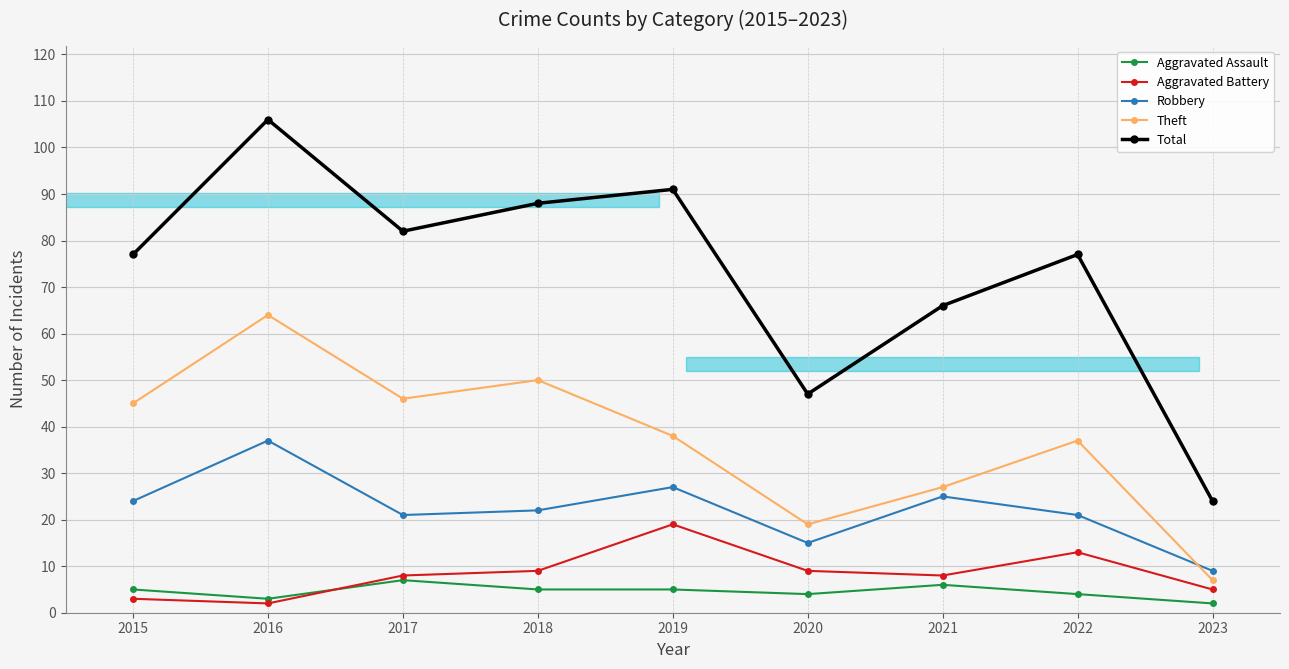

How many lines are shown in the chart?

5